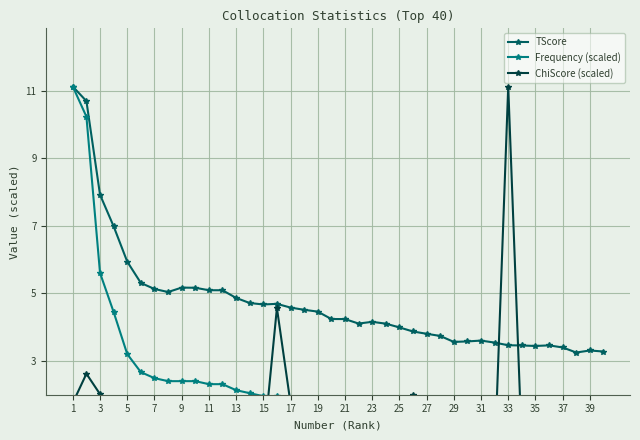

What is the lowest value of the TScore series?

3.2